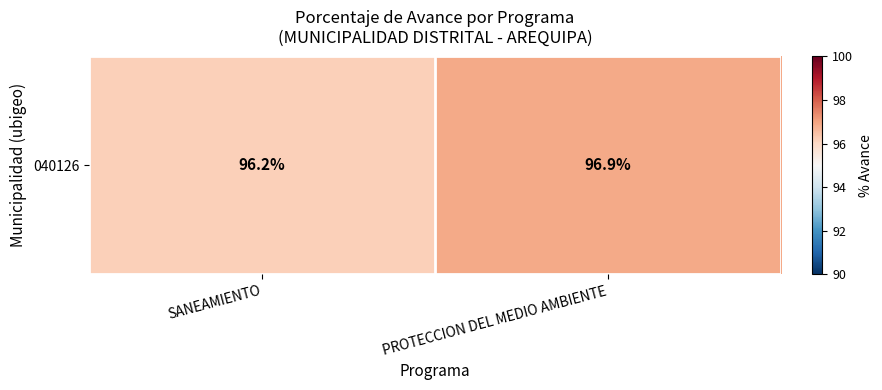

What is the difference between the values at PROTECCION DEL MEDIO AMBIENTE and SANEAMIENTO?

0.7